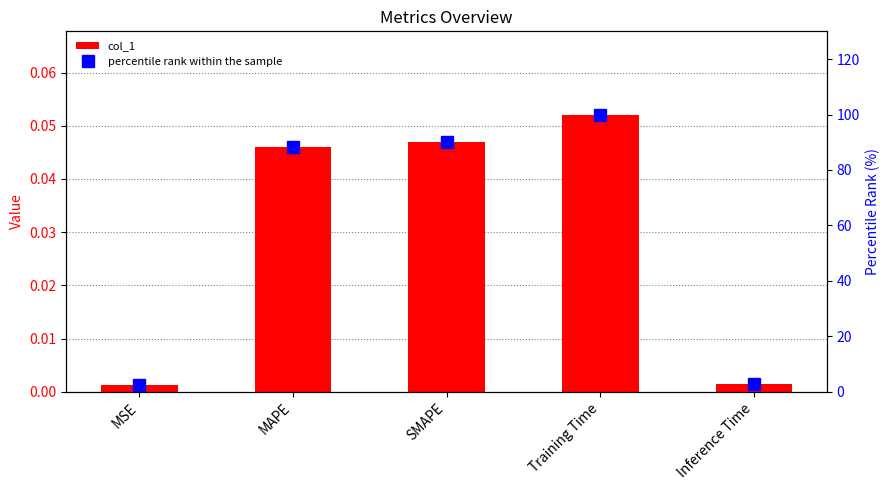

Is the value of col_1 at Training Time greater than the value of percentile rank within the sample at Inference Time?

No